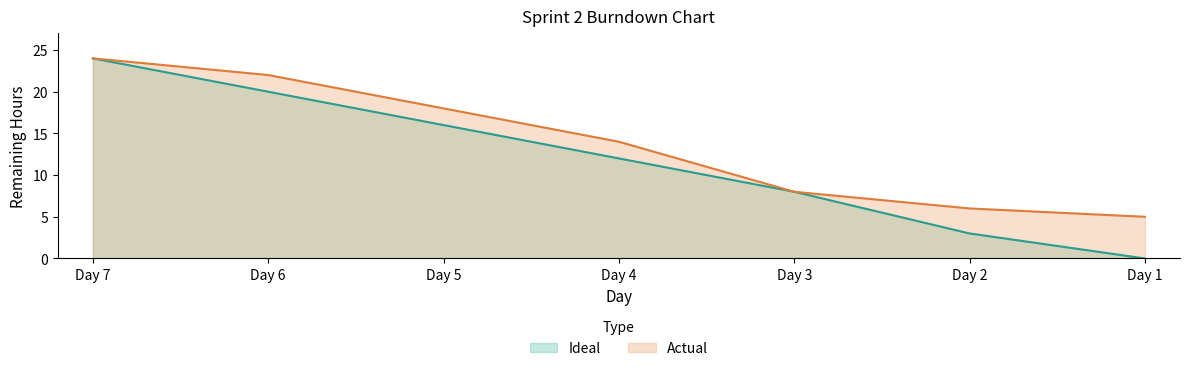

True or false: Actual has more than 1 interior local peaks.

False